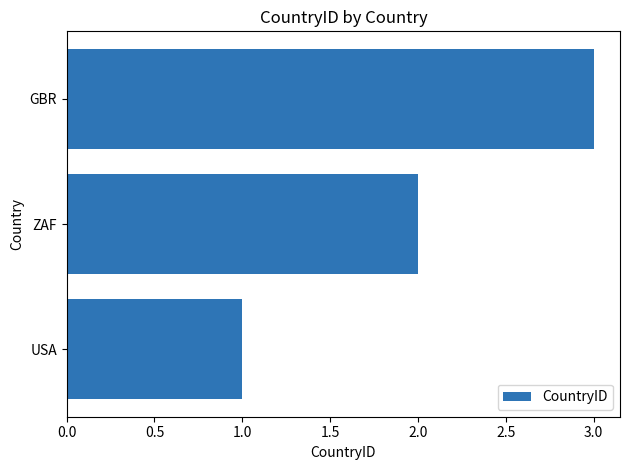

What is the difference between the maximum and second lowest values?

1